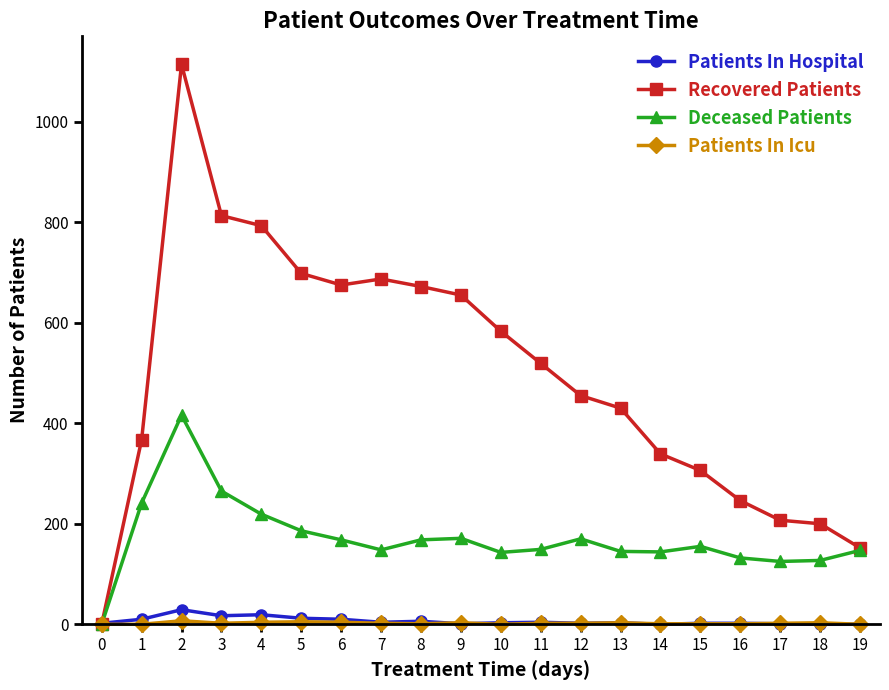

Which series has the largest total across all categories?

Recovered Patients